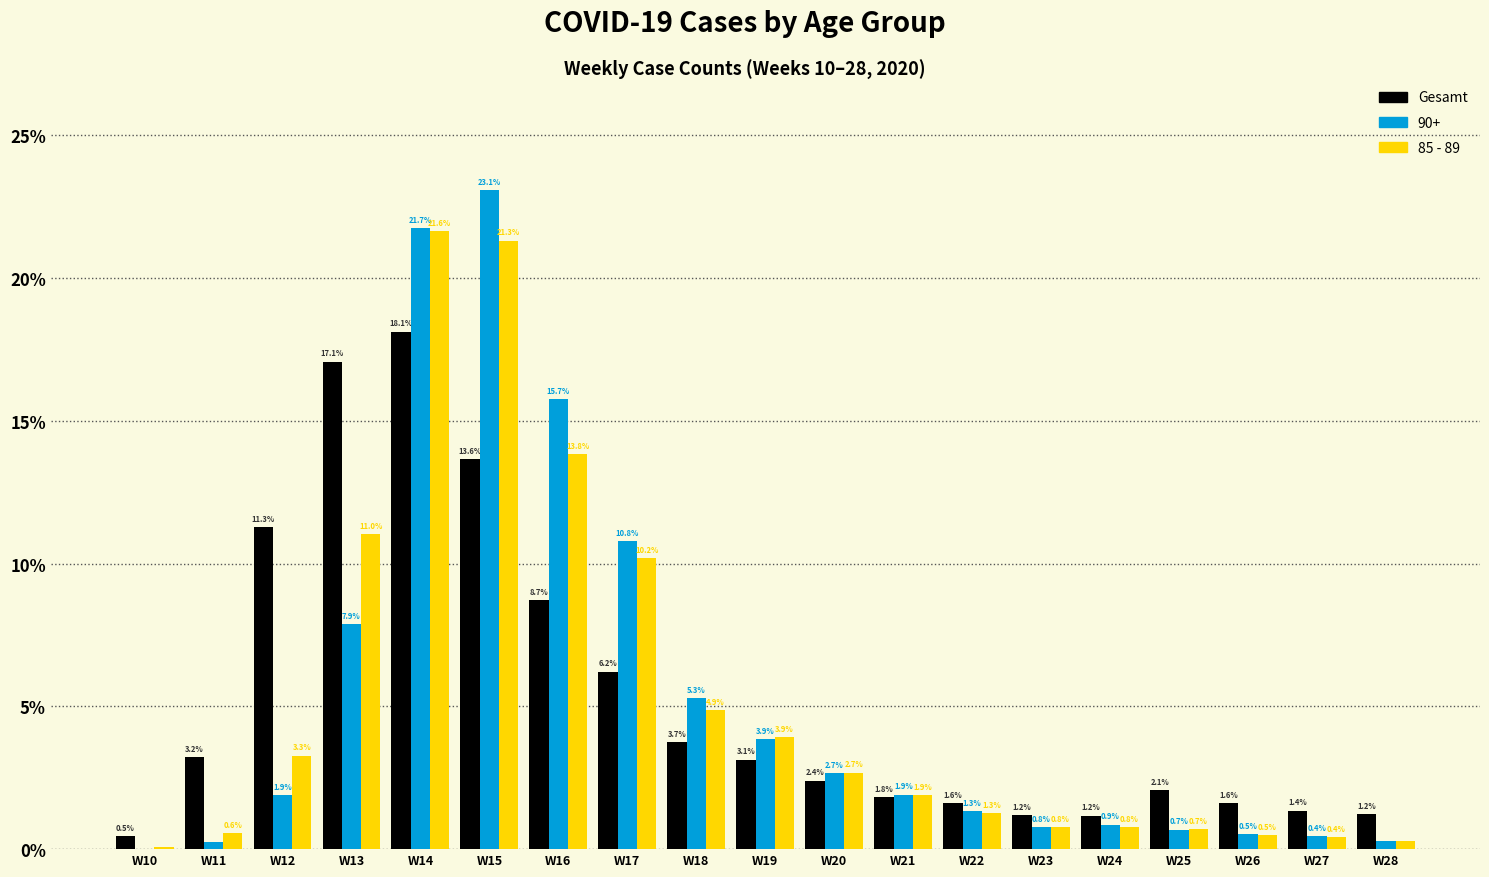

What is the maximum value shown in the chart?

23.1